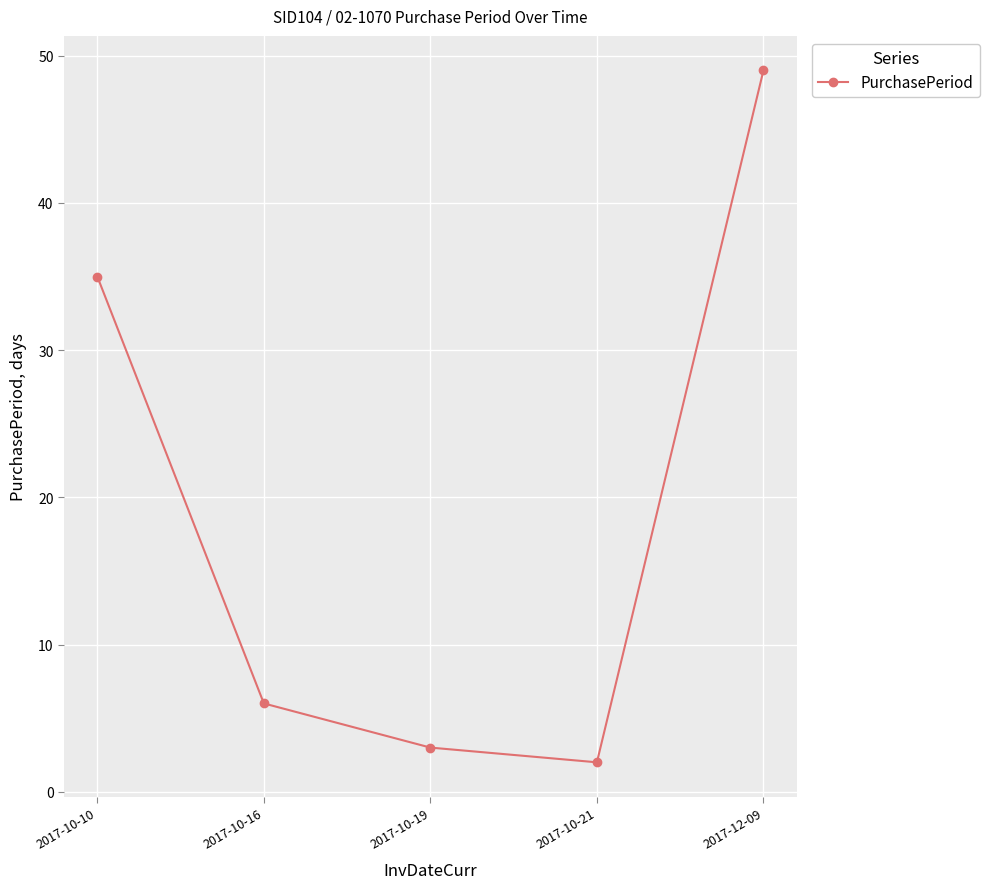

How many data points does each series have?

5